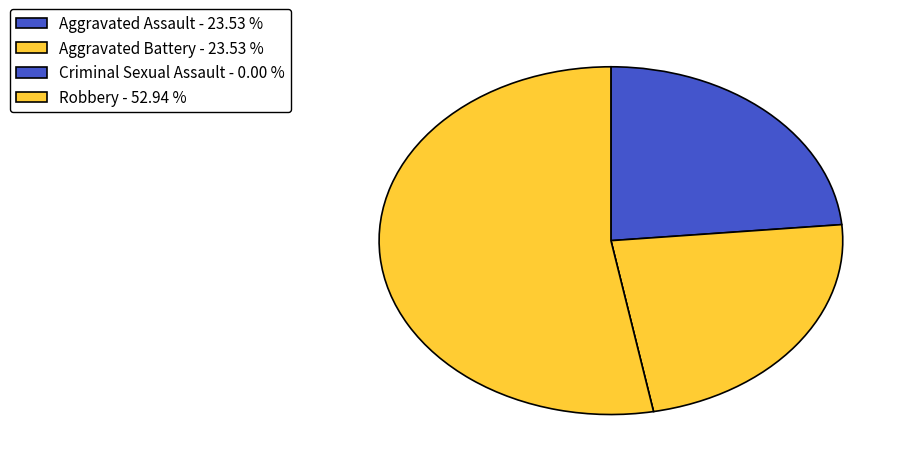

Which slice is the largest?

Robbery